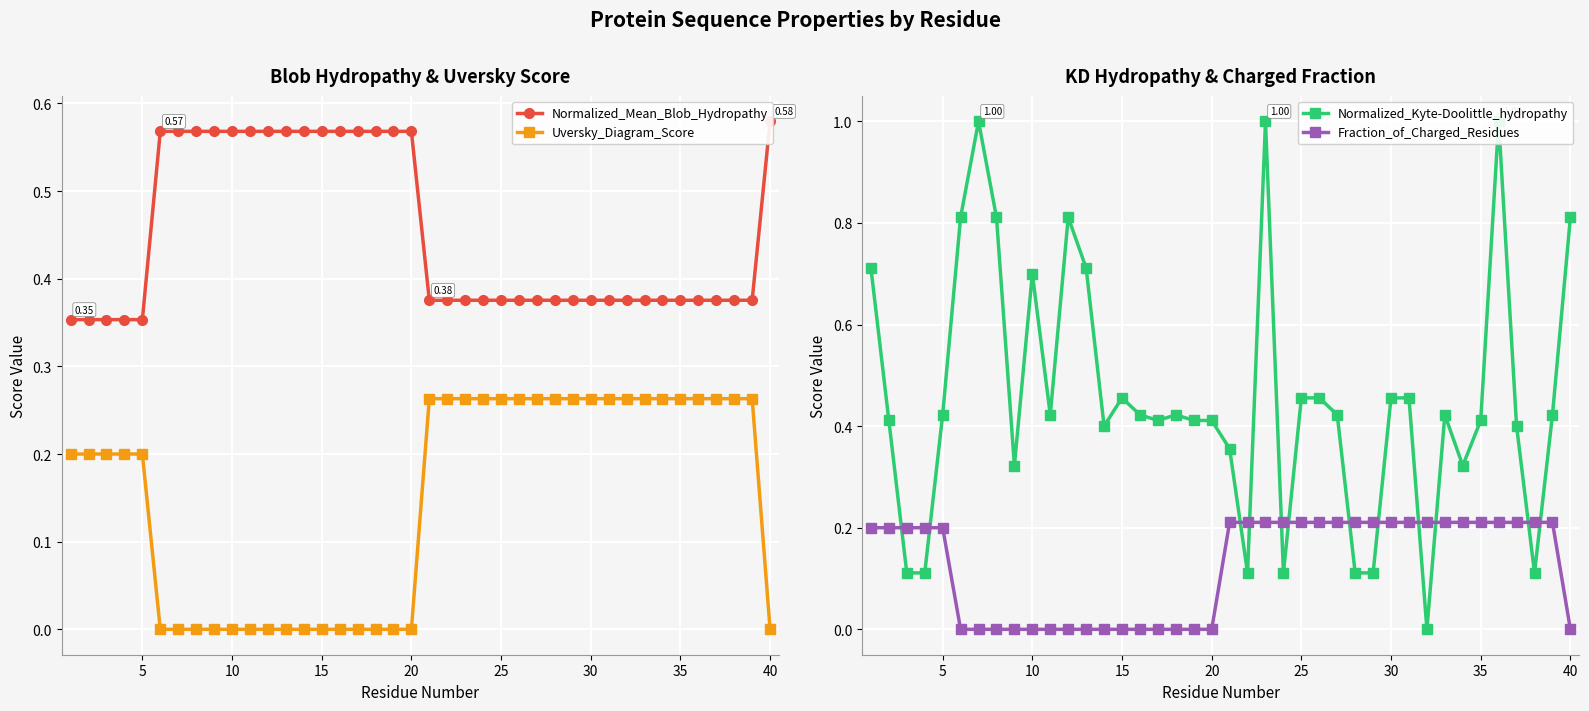

What is the average value of the Uversky_Diagram_Score series?

0.1